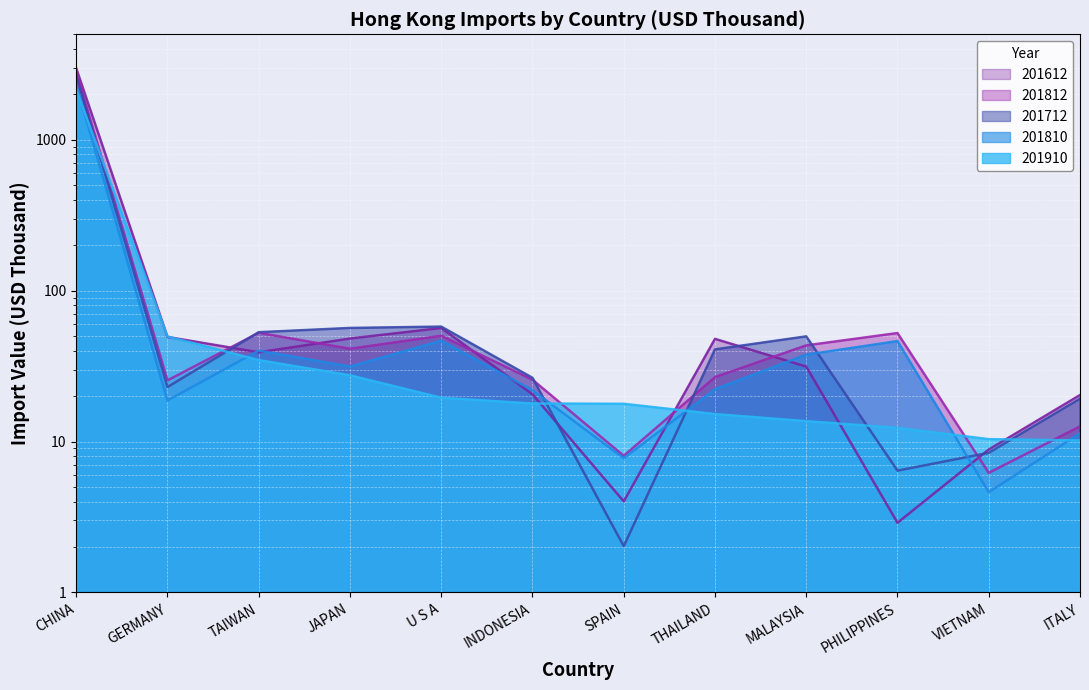

What is the sum of the 201612 values at SPAIN and U S A?

60.6